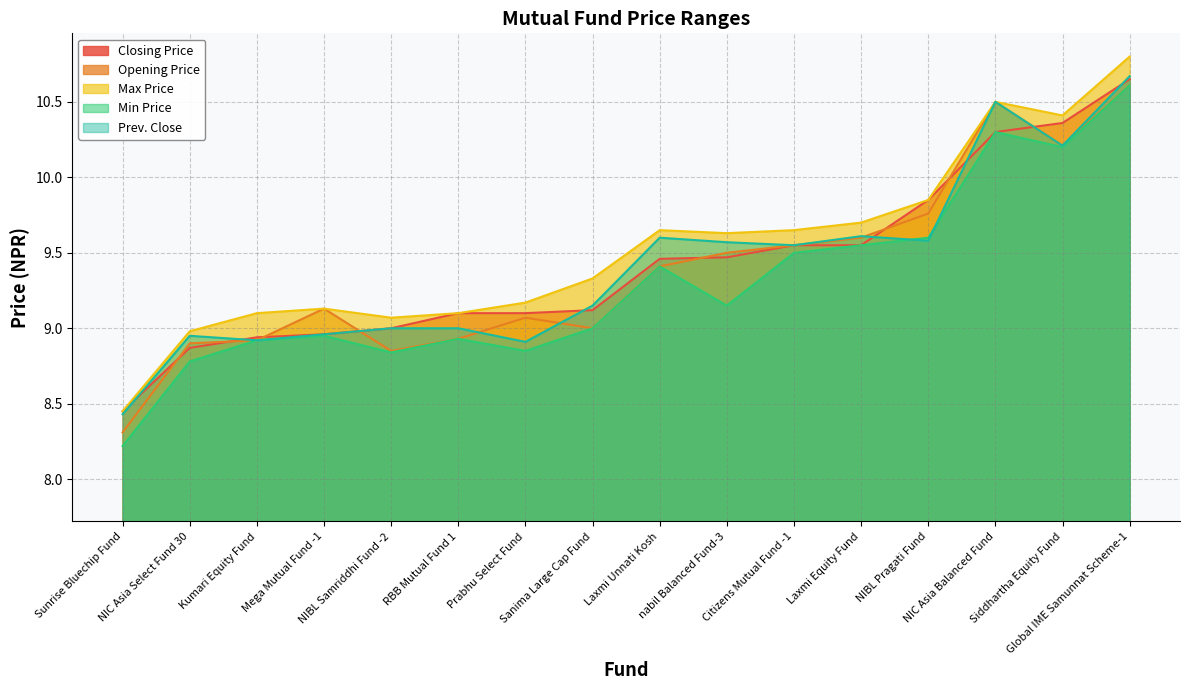

Does the chart have visible grid lines?

Yes